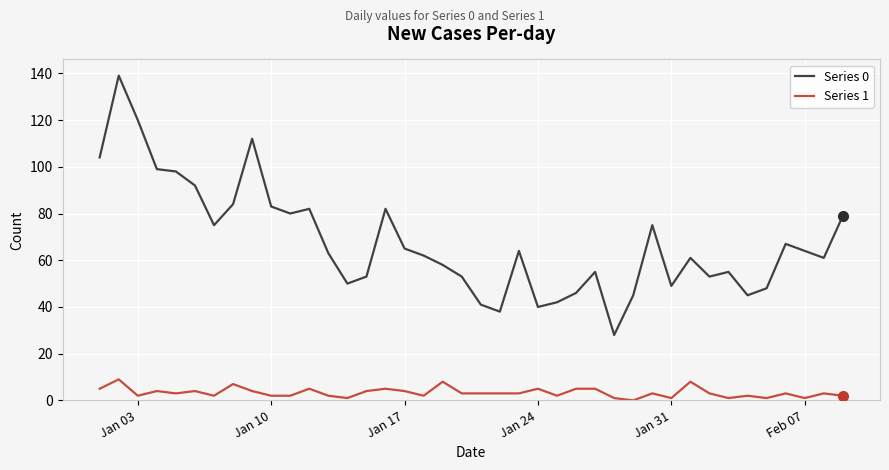

Rank the series by their maximum value, from lowest to highest.

Series 1, Series 0